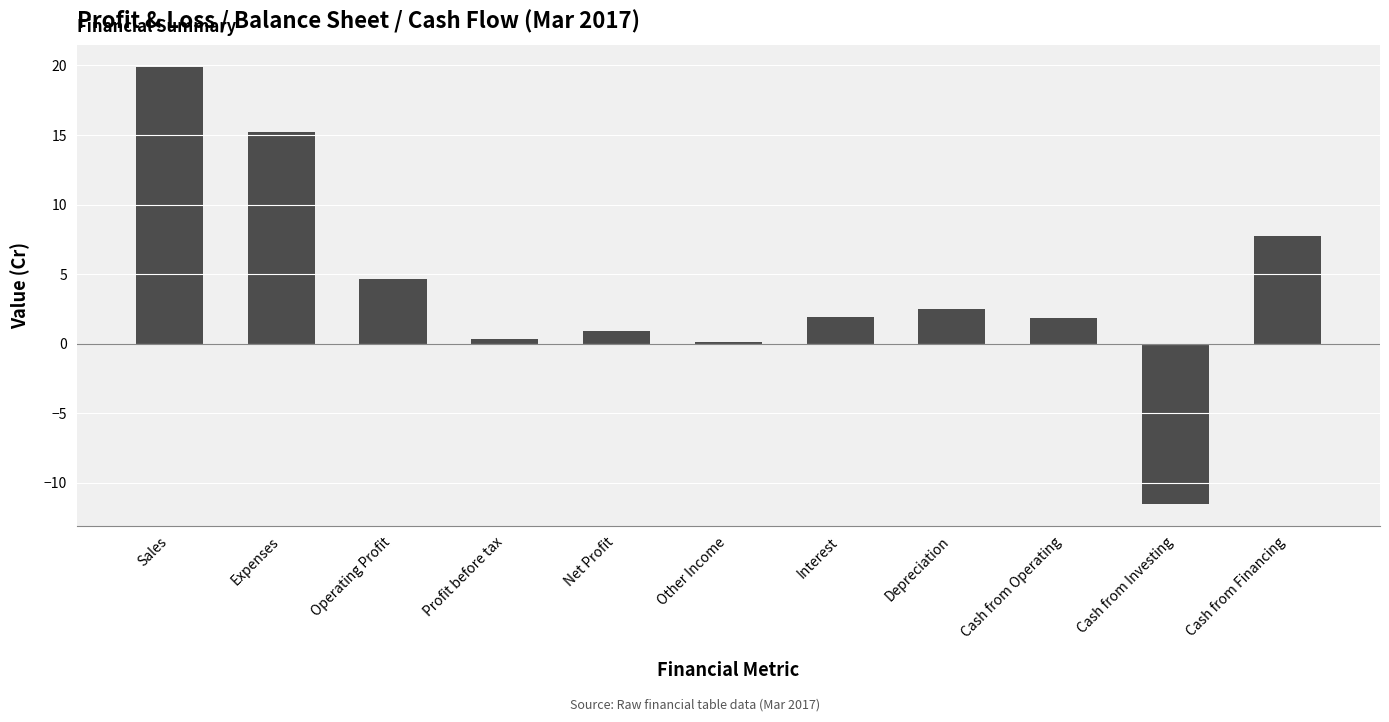

What is the change in value from Operating Profit to Cash from Operating?

-2.8